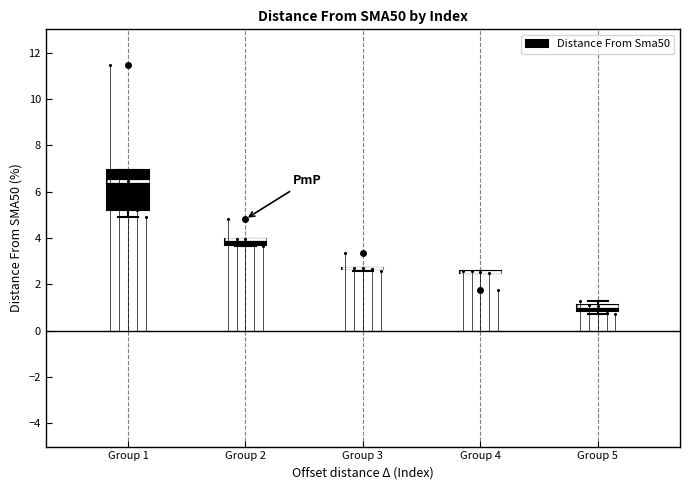

Where is the upper edge of the box for Group 5 on the y-axis? The values are not printed on the chart, so give them approximately, as read against the axis.

1.0